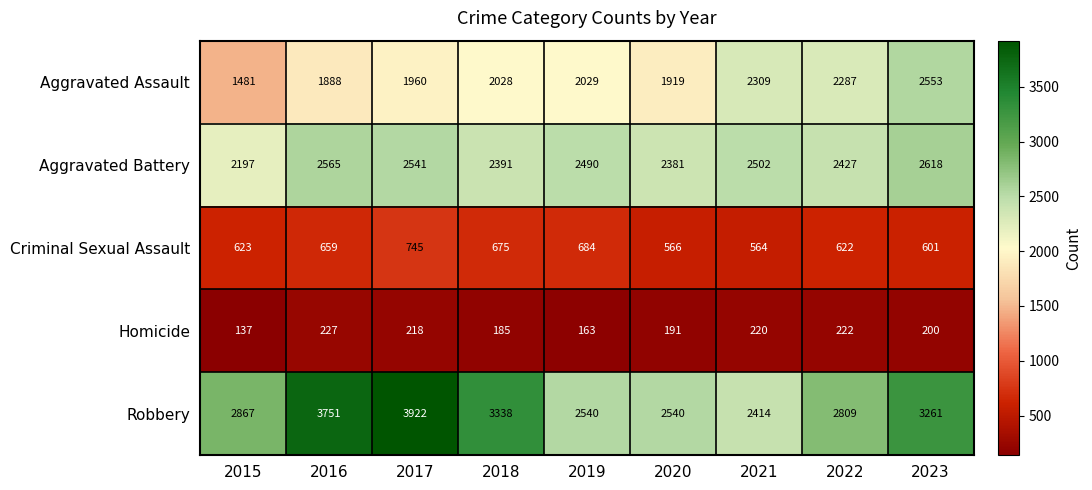

List the series in order of their peak value, highest first.

Robbery, Aggravated Battery, Aggravated Assault, Criminal Sexual Assault, Homicide